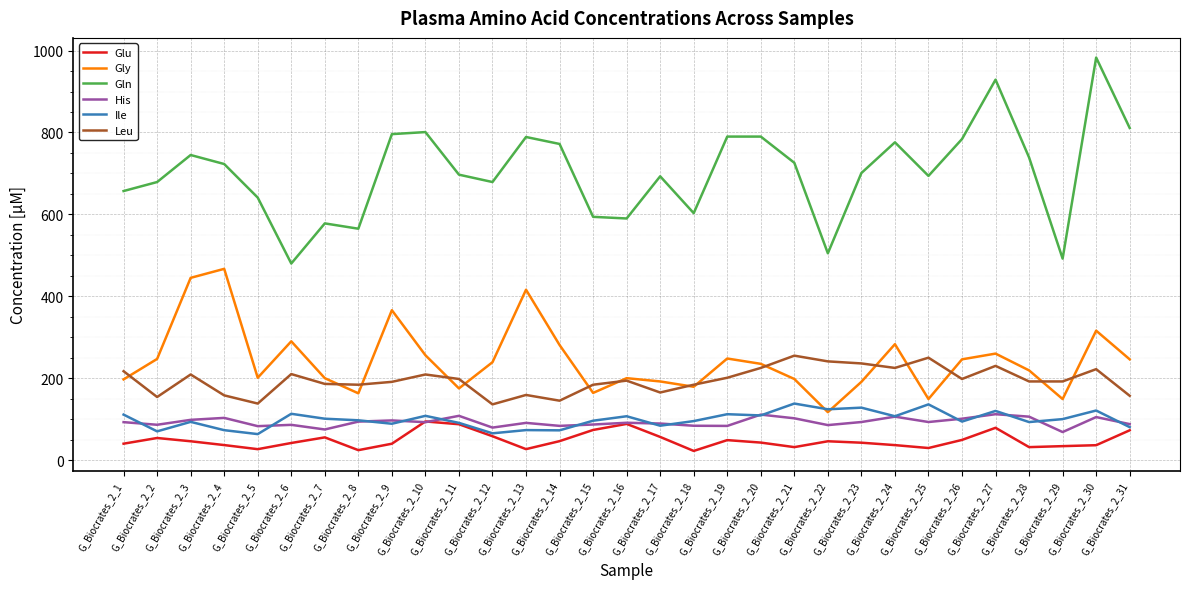

True or false: Leu and Ile intersect in this chart.

False